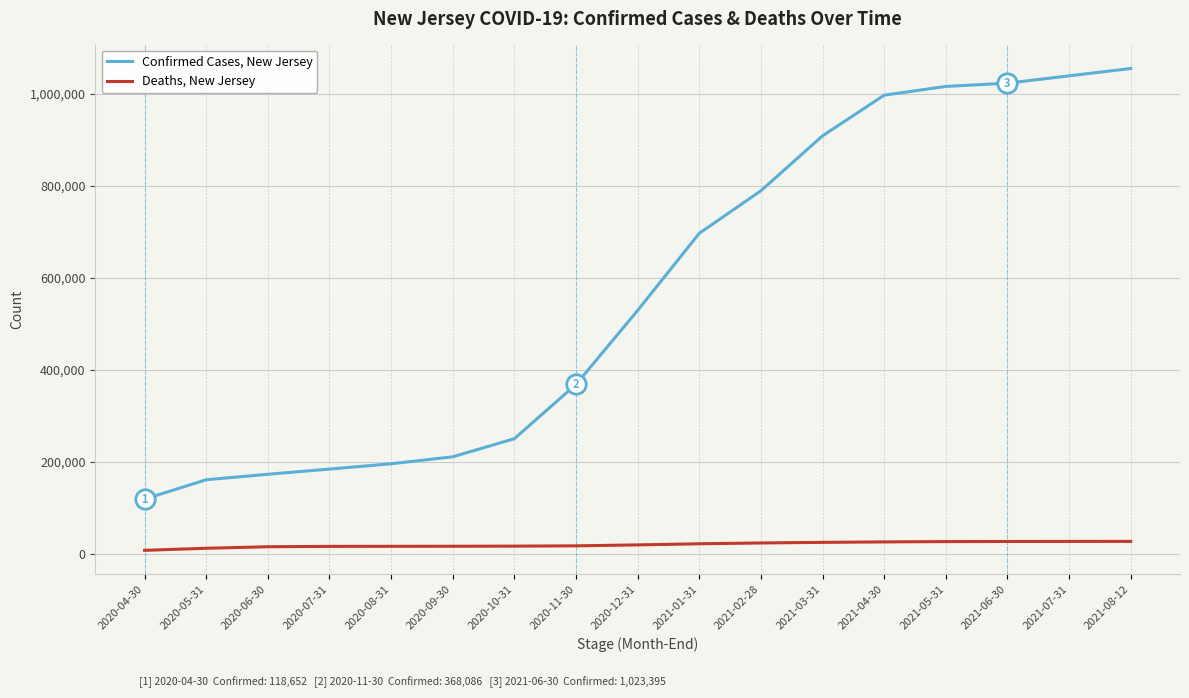

The Confirmed Cases, New Jersey series shows 1377503 at 2021-06-30. True or false?

False